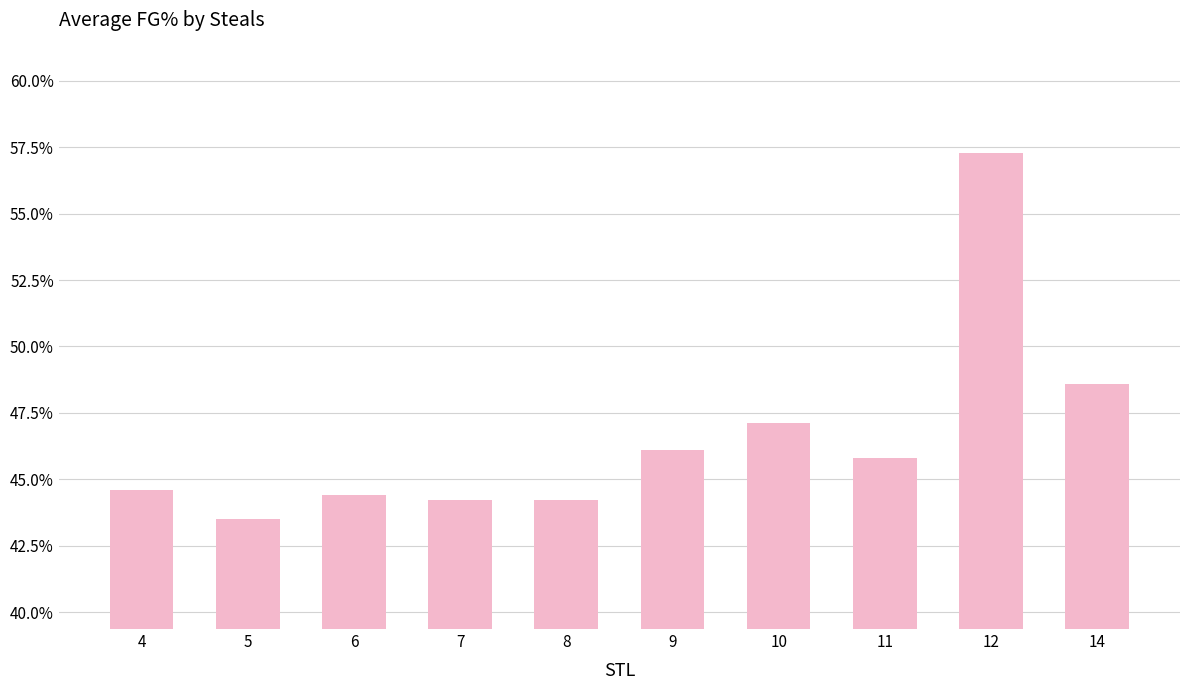

What is the value of the 2nd bar from the left?

43.5